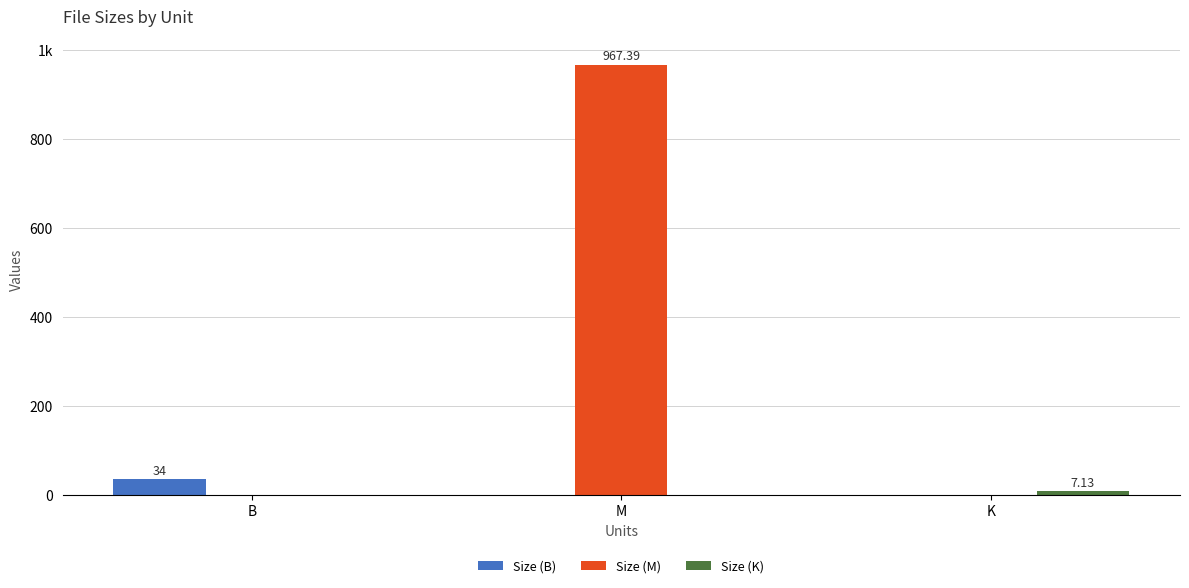

At which category is the sum across all series the highest?

M